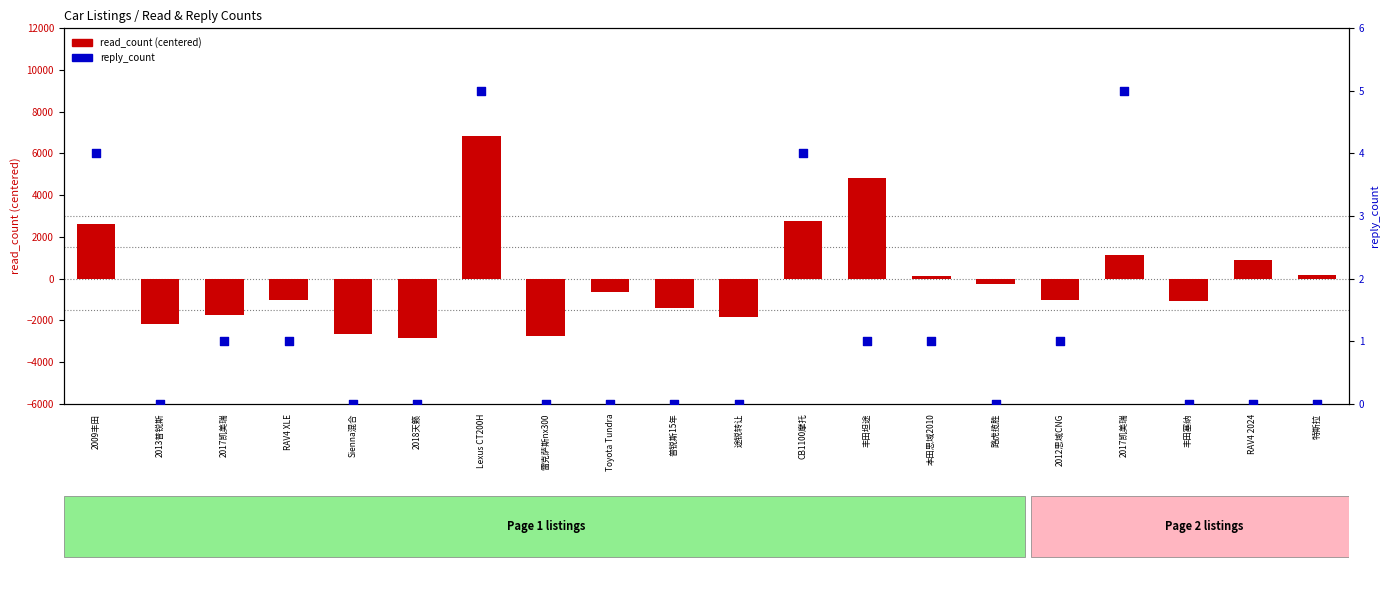

At which category is the sum across all series the highest?

Lexus CT200H